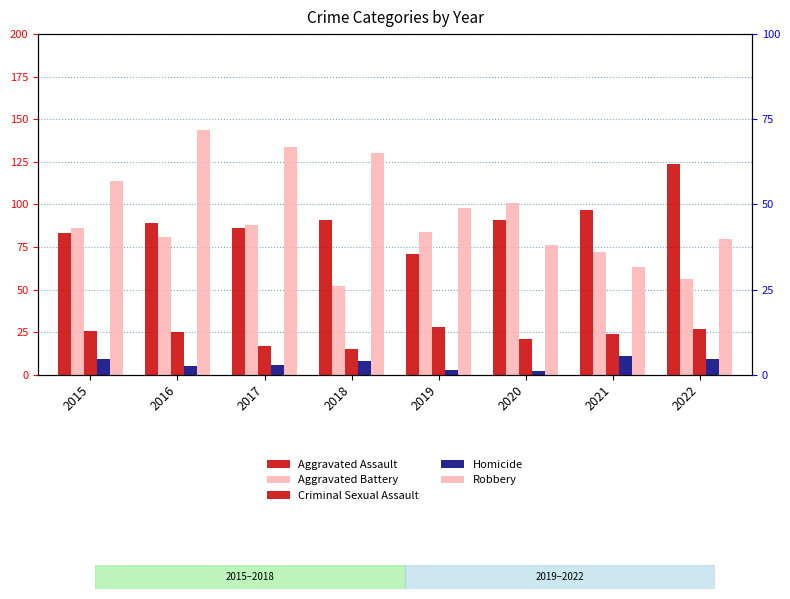

How many groups of bars are there?

8